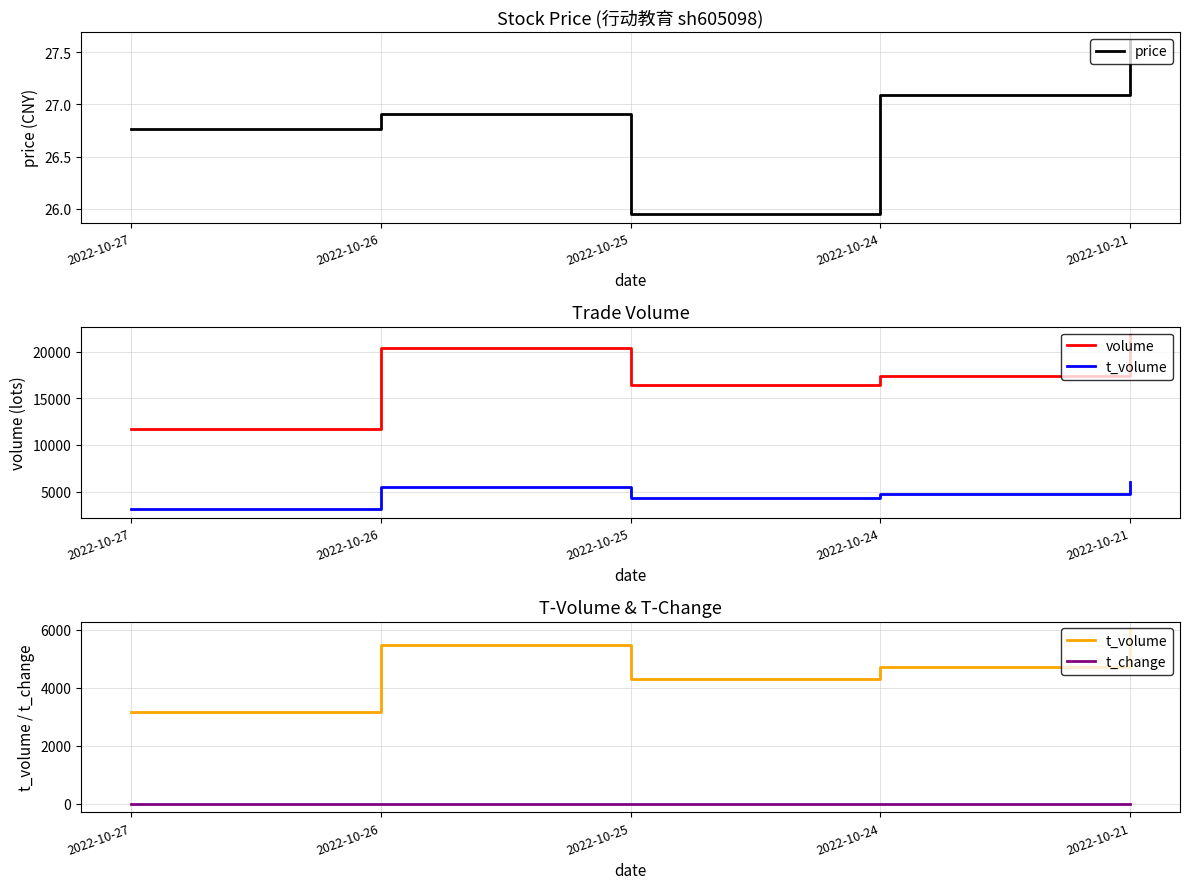

At which label does price first exceed 26?

2022-10-27